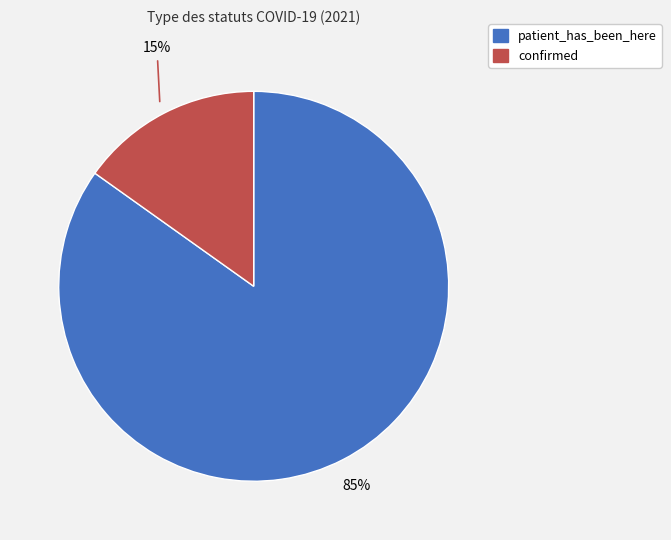

To the nearest percent, what percentage of the pie is confirmed?

15%